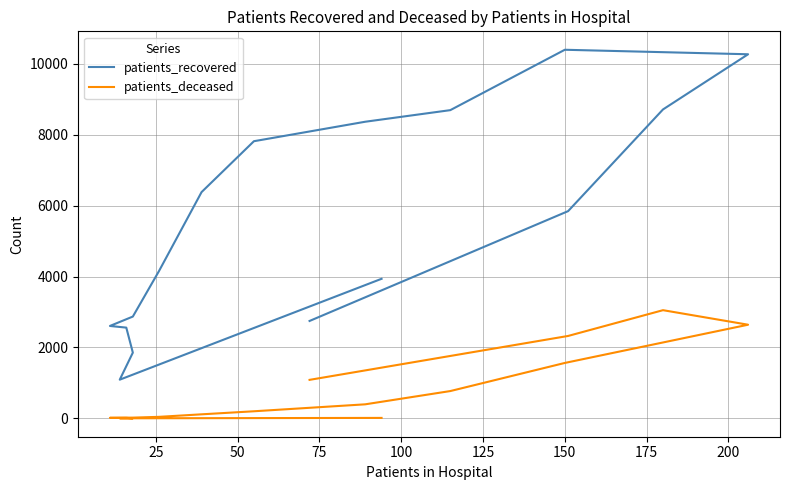

At how many categories does at least one series exceed 6904?

6